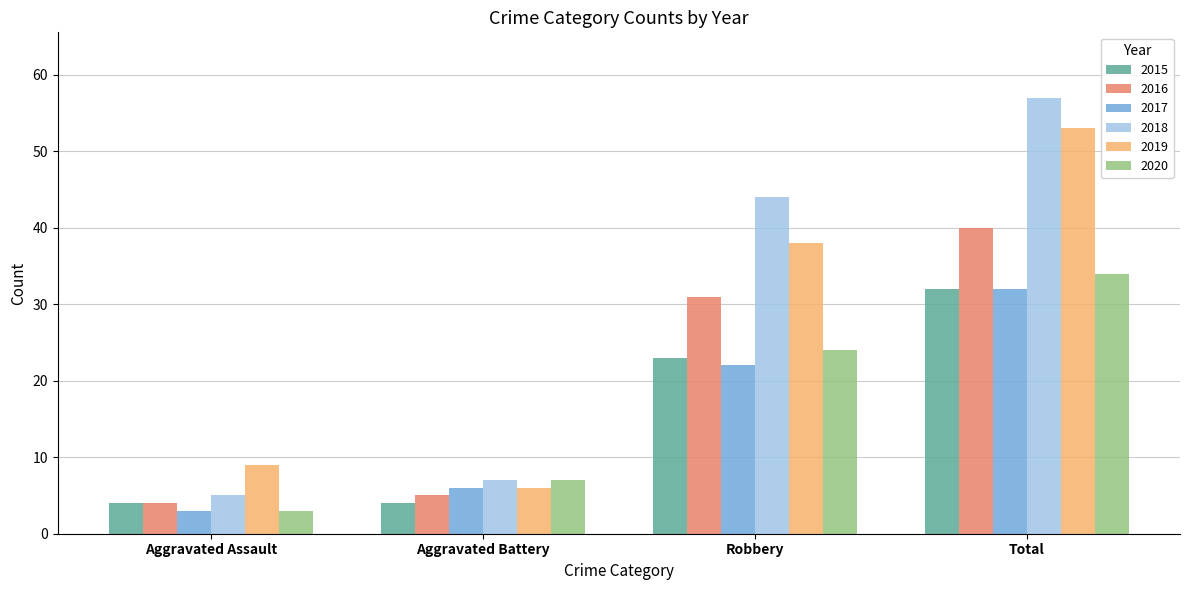

Reading left to right, list all the values displayed in this chart.

2015: 4	4	23	32
2016: 4	5	31	40
2017: 3	6	22	32
2018: 5	7	44	57
2019: 9	6	38	53
2020: 3	7	24	34